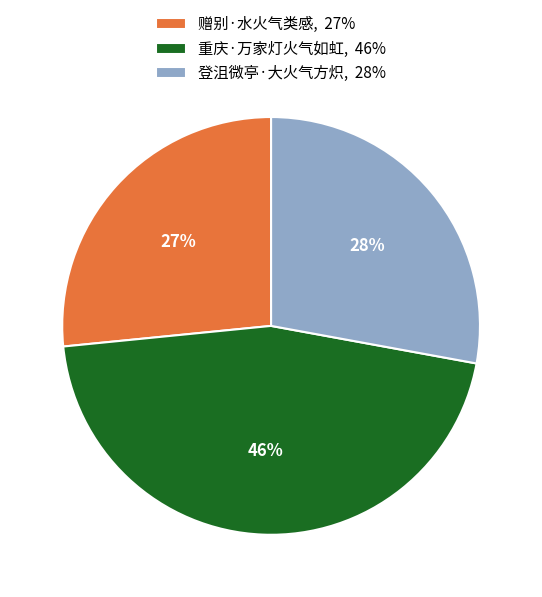

Is there any slice that represents more than half of the pie?

No